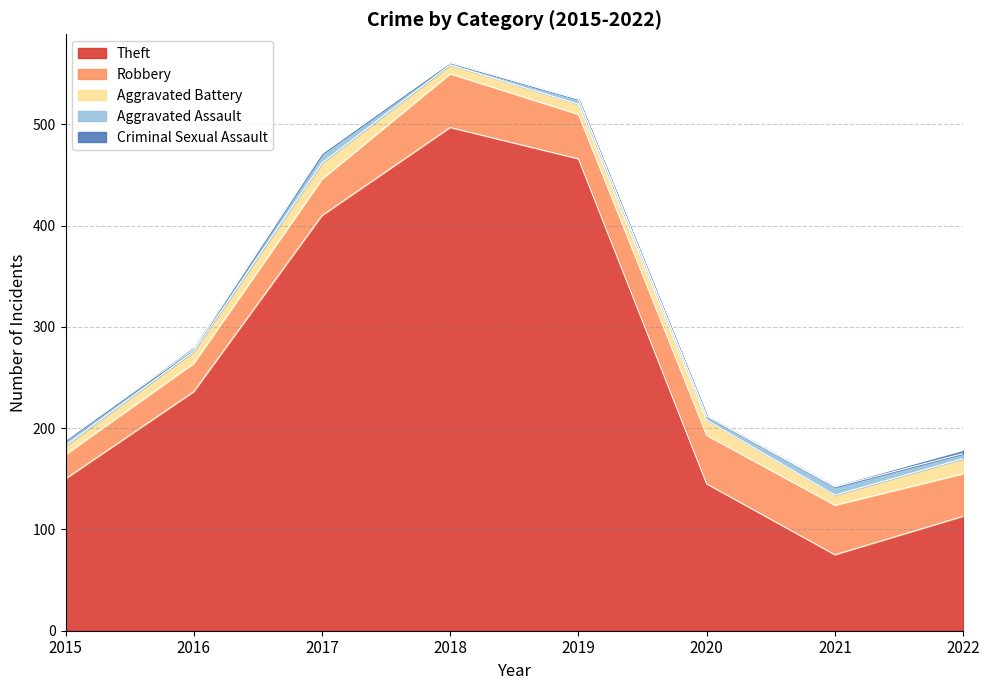

At which category is the sum across all series the highest?

2018